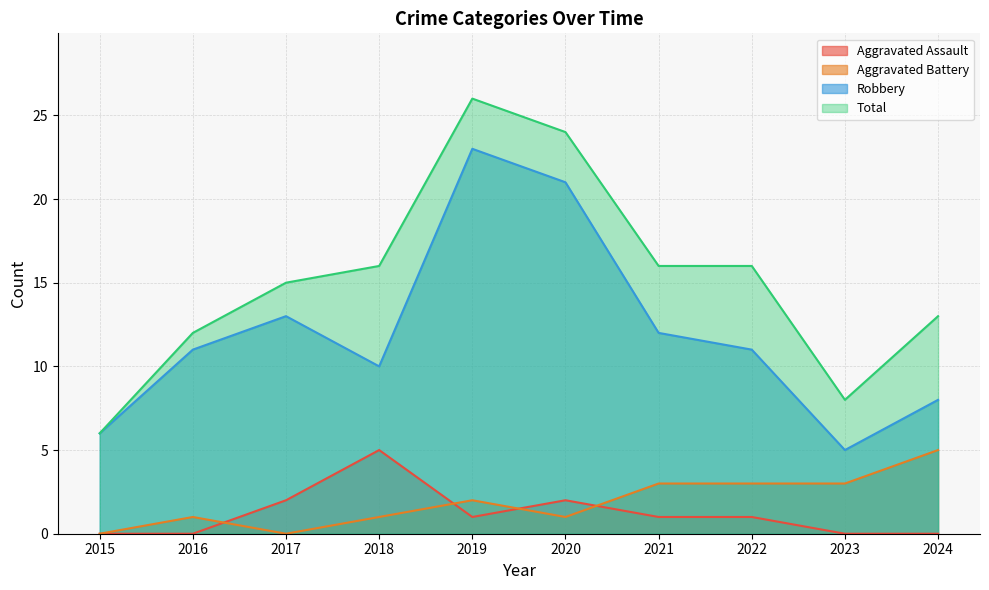

At which category does Robbery reach its first local peak?

2017